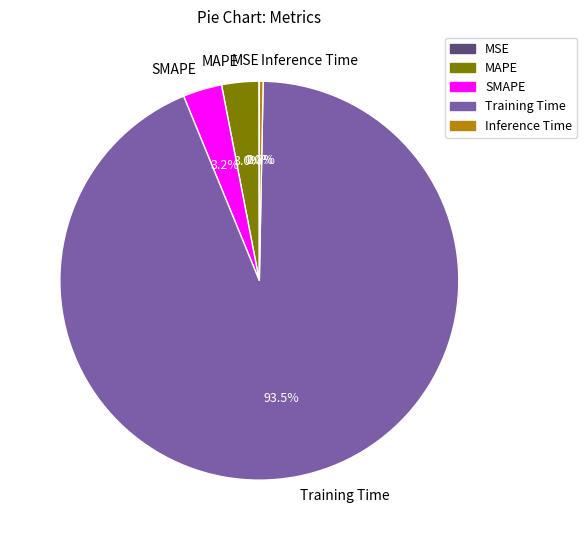

Combined, what portion of the pie is Inference Time and Training Time?

93.8%